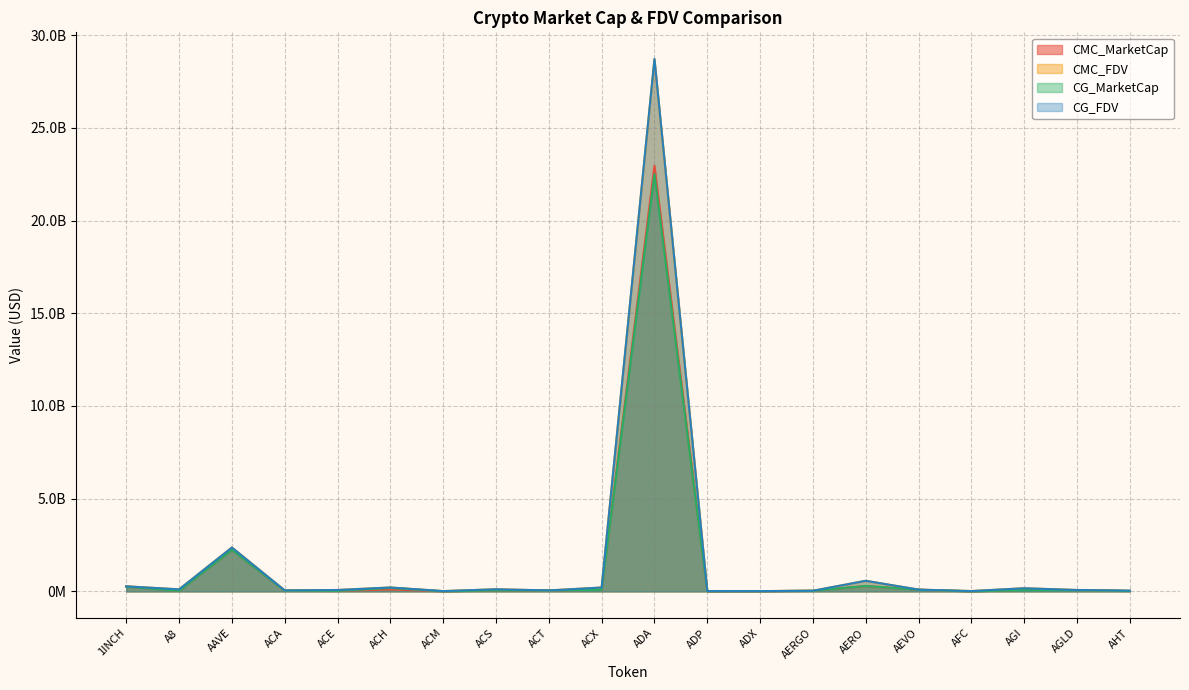

What position from the right is ACX?

11